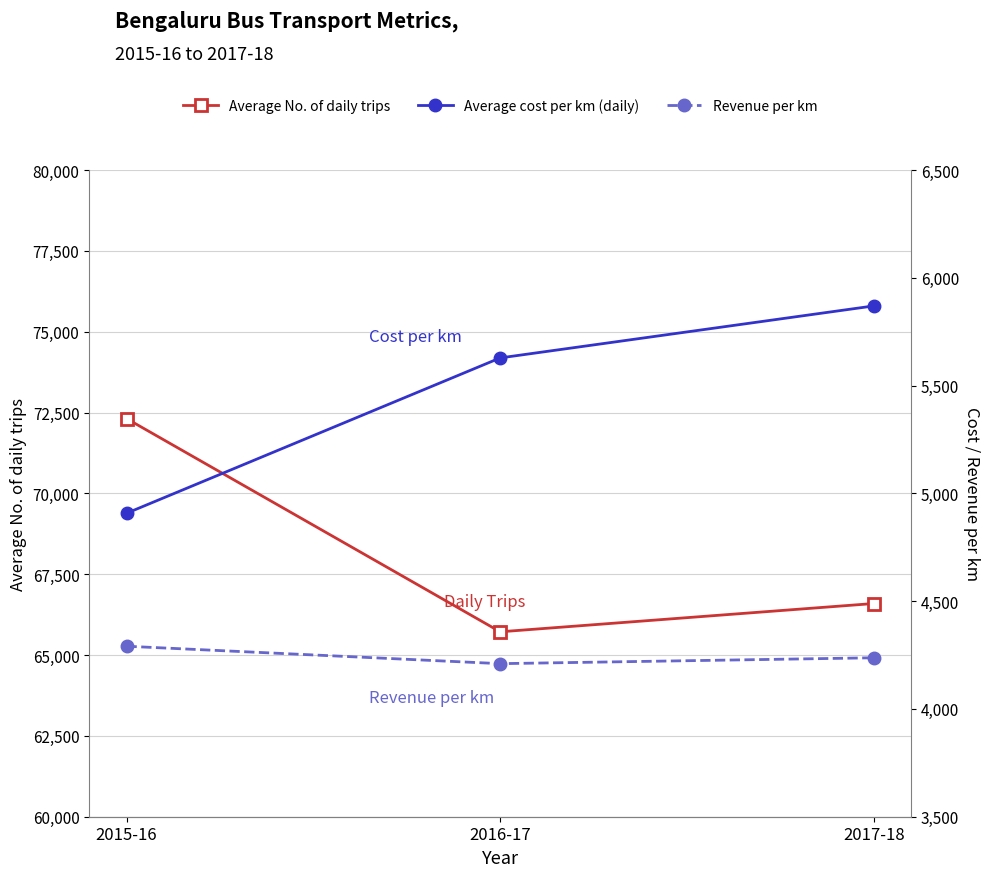

At how many categories does at least one series exceed 20079?

3